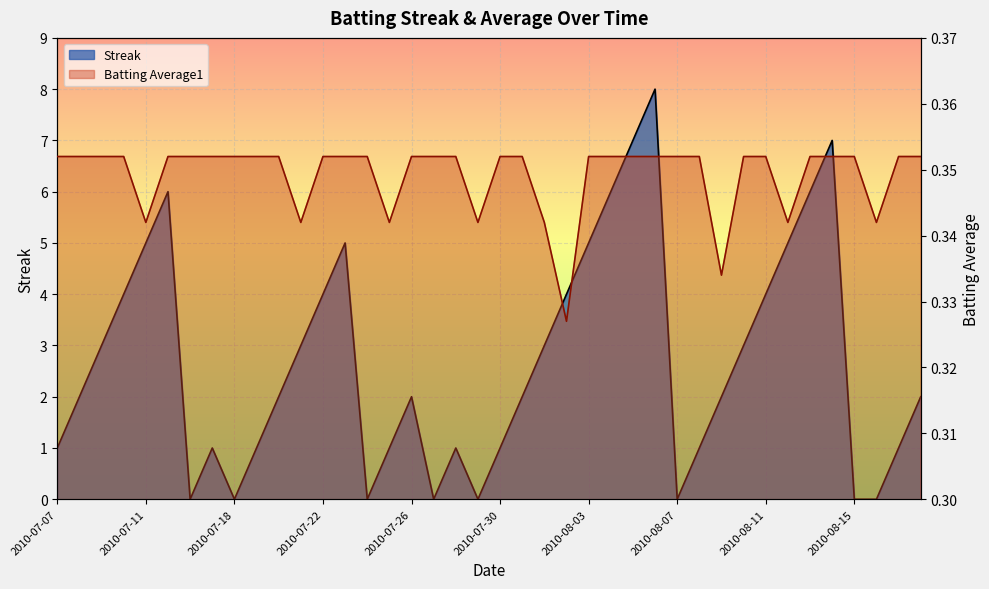

What is the lowest value of the Batting Average1 series?

0.3